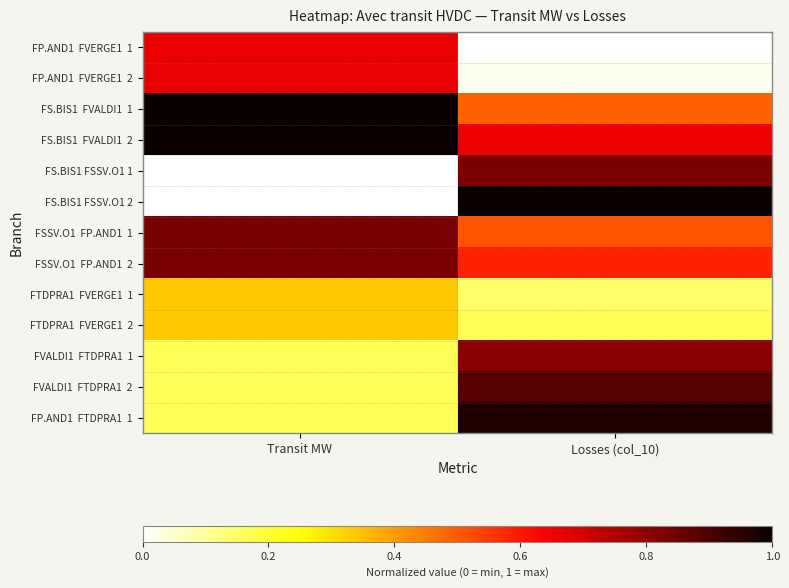

At which category is the sum across all series the highest?

Losses (col_10)